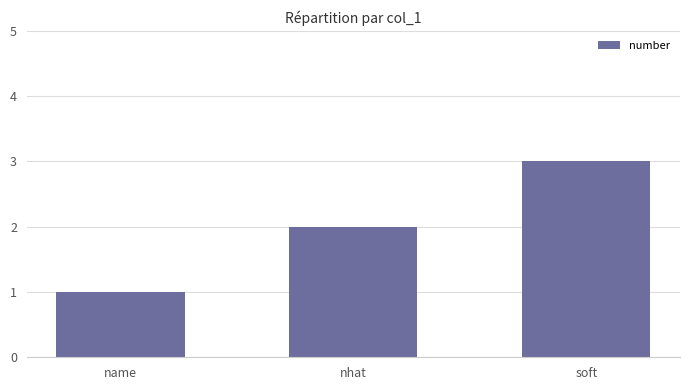

What is the difference between the maximum and second lowest values?

1